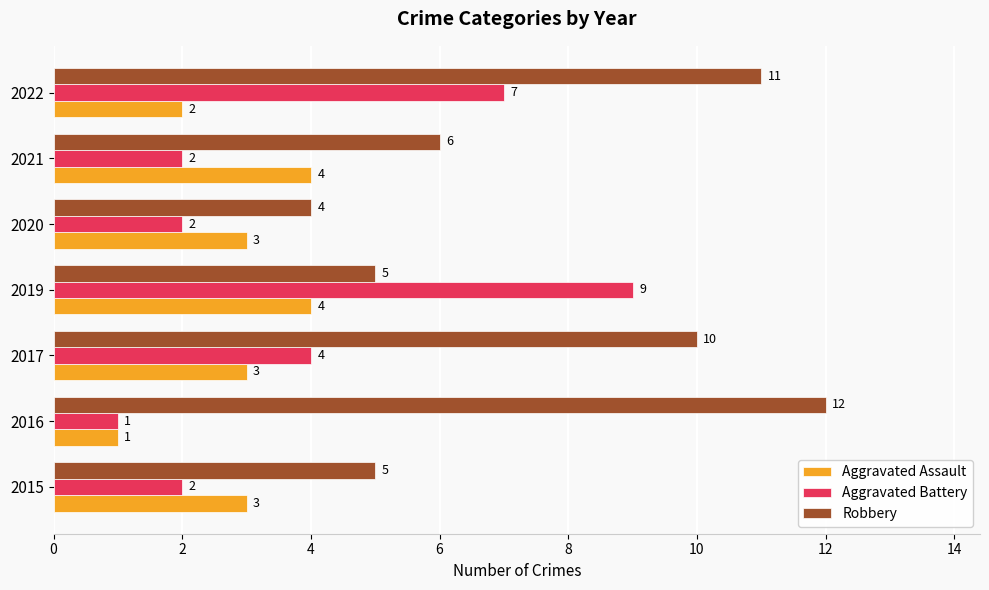

What is the difference between the maximum and minimum values in the Aggravated Assault series?

3